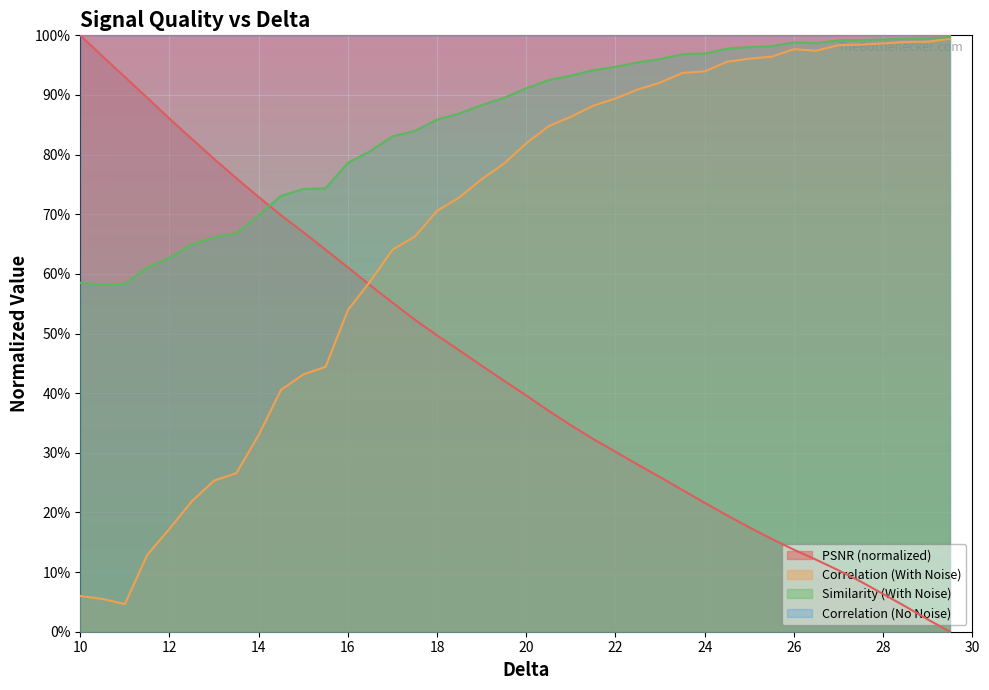

How many positive values does the PSNR series have?

39